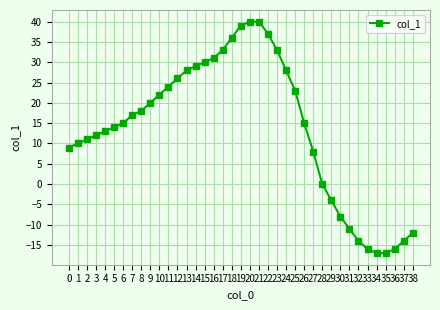

Reading left to right, list all the values displayed in this chart.

0=9	1=10	2=11	3=12	4=13	5=14	6=15	7=17	8=18	9=20	10=22	11=24	12=26	13=28	14=29	15=30	16=31	17=33	18=36	19=39	20=40	21=40	22=37	23=33	24=28	25=23	26=15	27=8	28=0	29=-4	30=-8	31=-11	32=-14	33=-16	34=-17	35=-17	36=-16	37=-14	38=-12